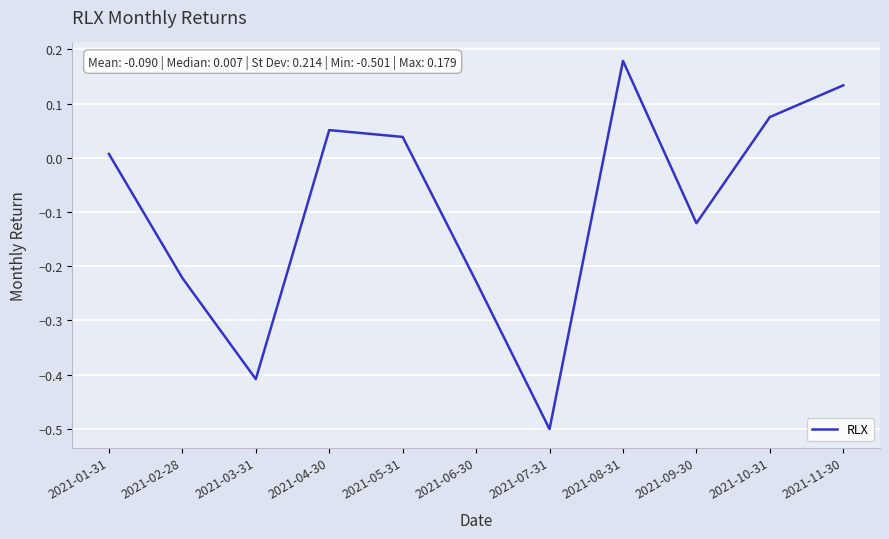

Rank the categories by value from highest to lowest.

2021-08-31, 2021-11-30, 2021-10-31, 2021-04-30, 2021-05-31, 2021-01-31, 2021-09-30, 2021-02-28, 2021-06-30, 2021-03-31, 2021-07-31